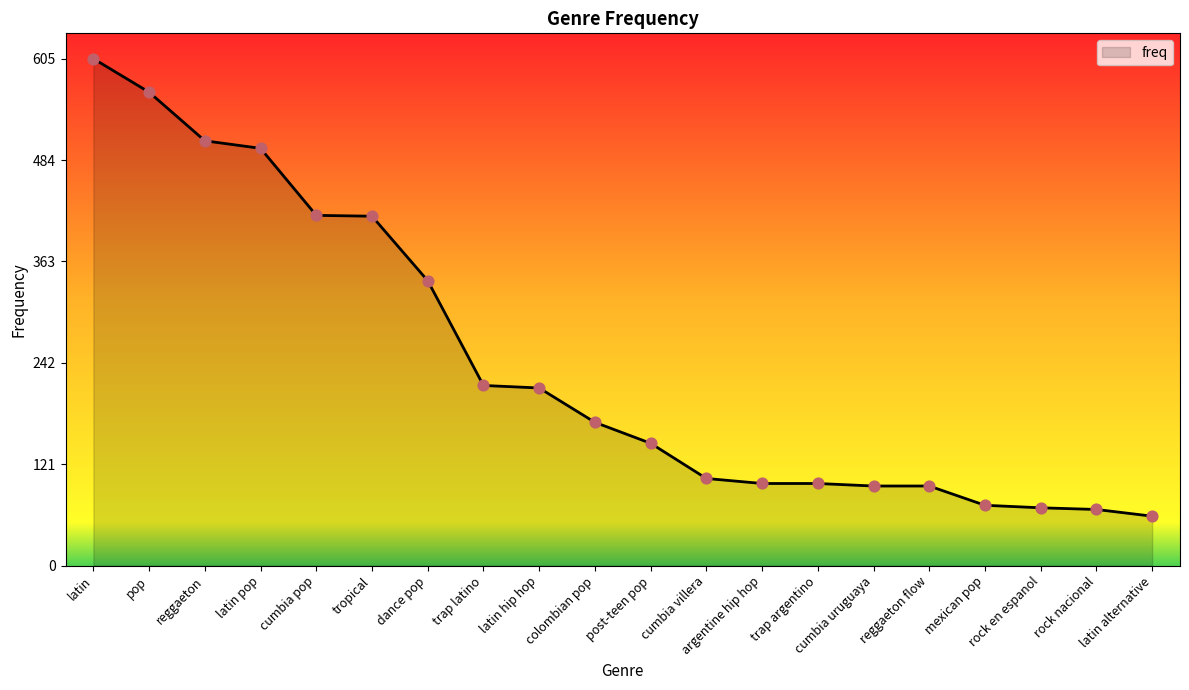

What is the change in value from latin pop to latin hip hop?

-286